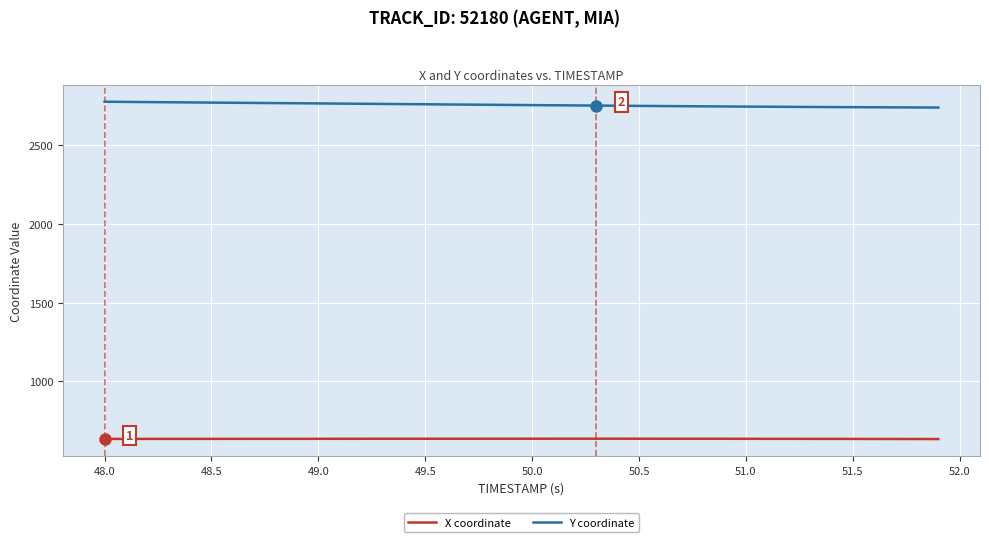

What is the average value of the X coordinate series?

636.6